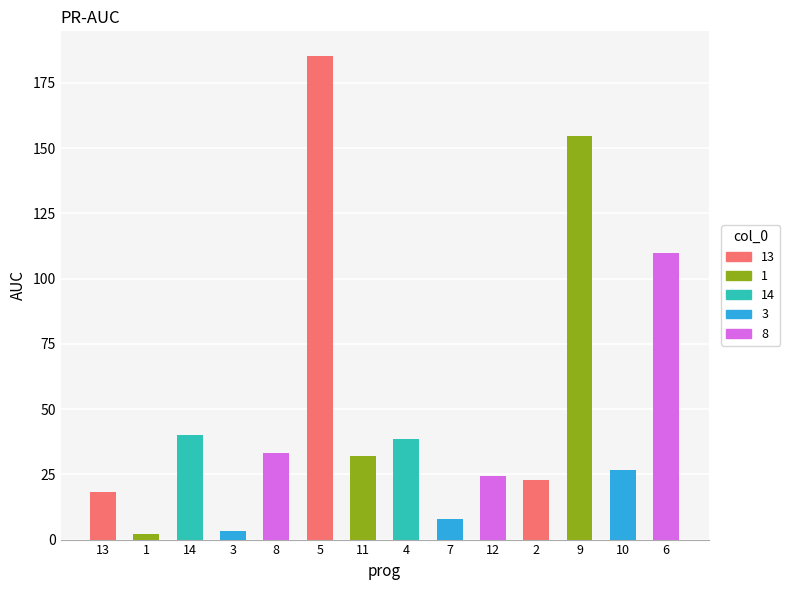

What is the difference between the second highest and minimum values?

152.7